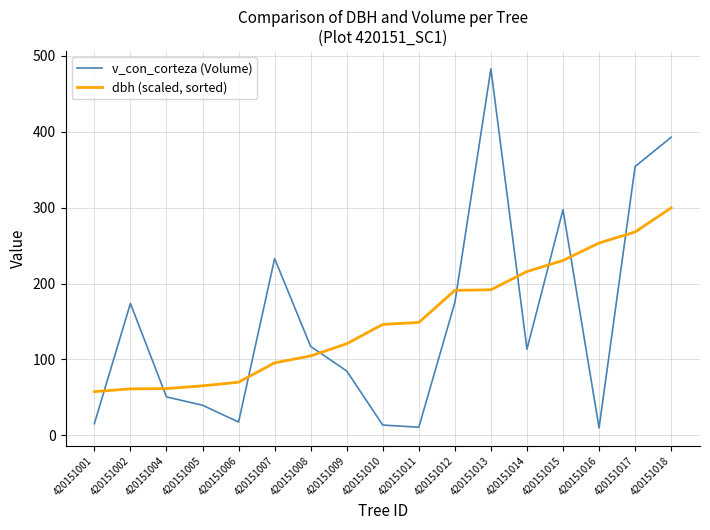

After their last crossing, which series has the higher values: v_con_corteza (Volume) or dbh (scaled, sorted)?

v_con_corteza (Volume)